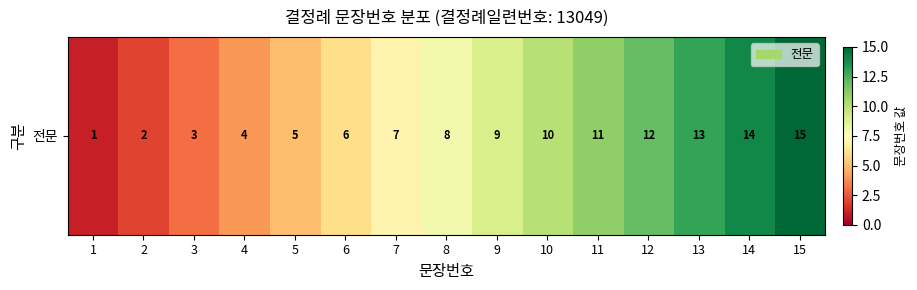

Count the number of values greater than 8.

7